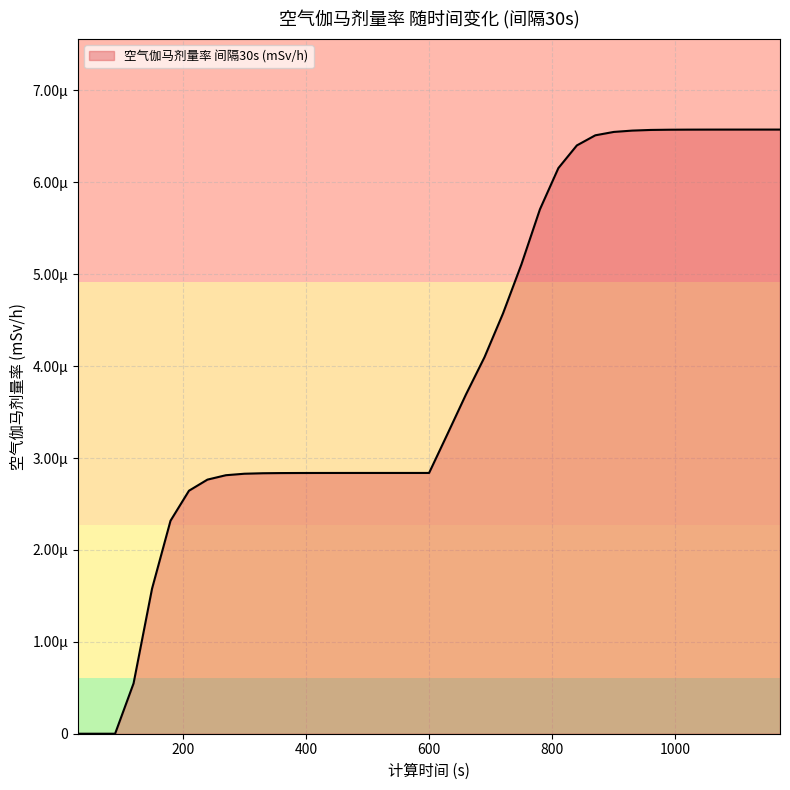

True or false: the data has more than 2 interior local peaks.

False